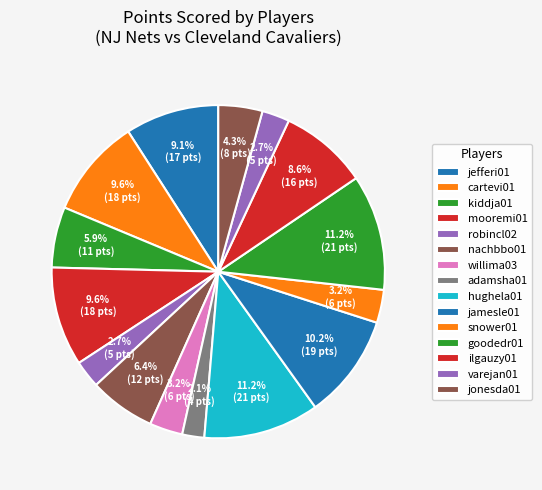

How many slices are in this pie chart?

15